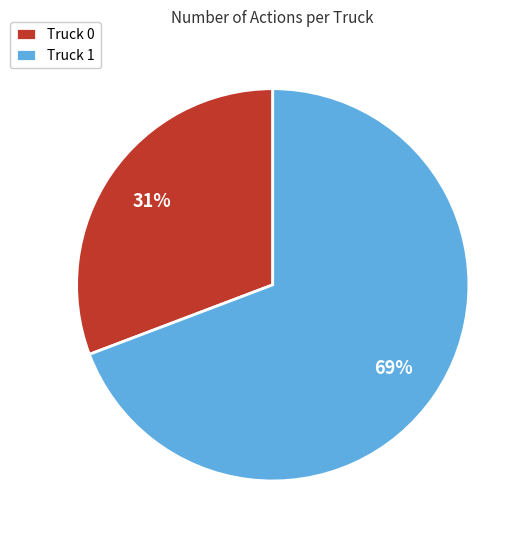

To the nearest percent, what is the combined percentage of Truck 0 and Truck 1?

100%